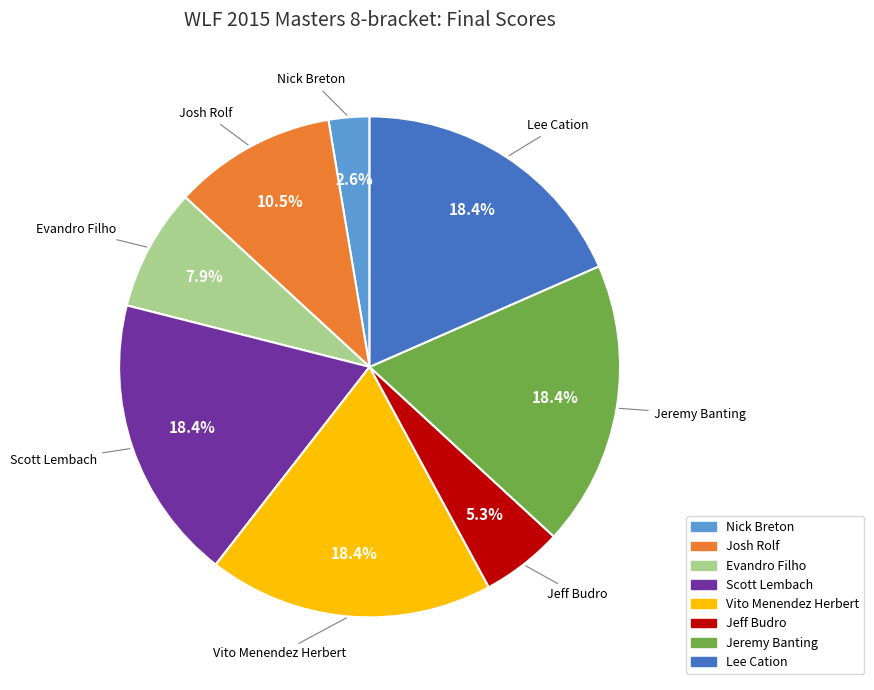

Does Scott Lembach represent more than half of the total?

No